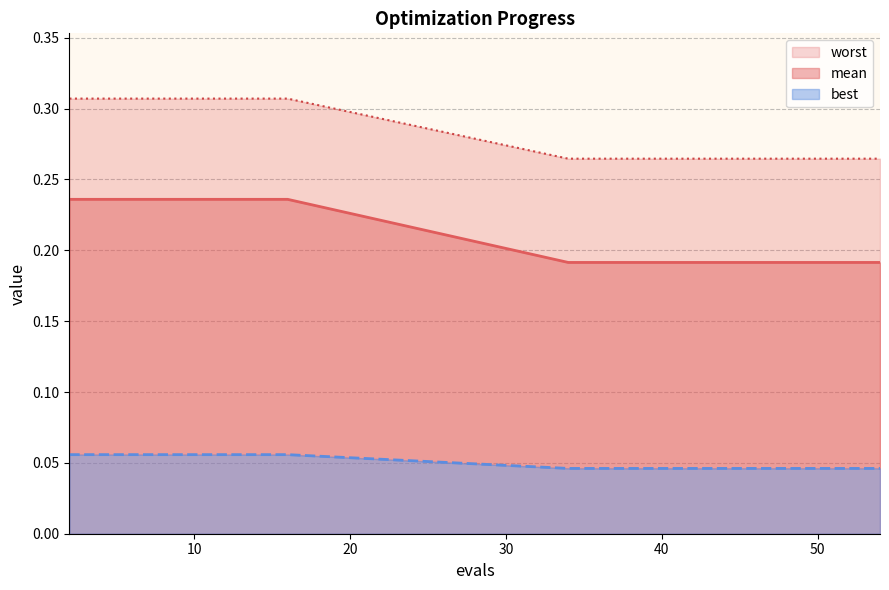

True or false: mean has more than 0 interior local peaks.

False